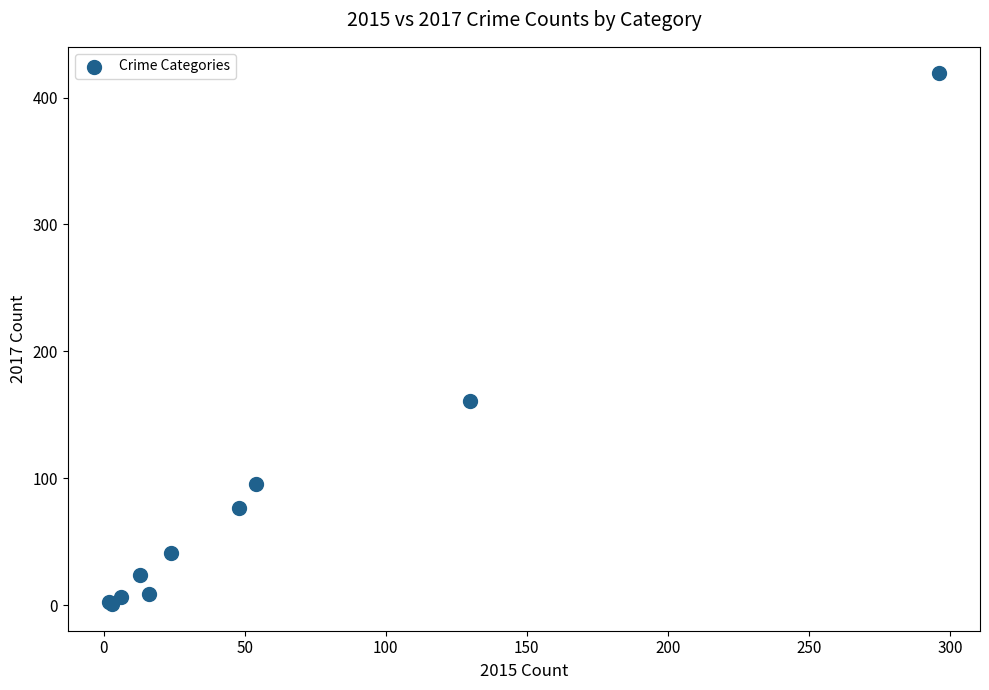

What Y value in the scatter plot is closest to 210?

161